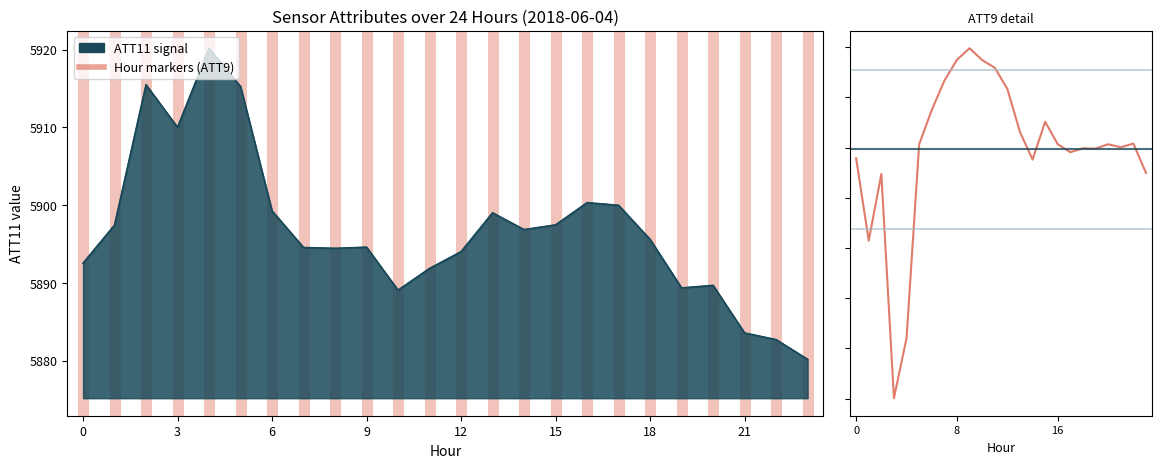

What is the average value of the ATT11 series?

5896.8